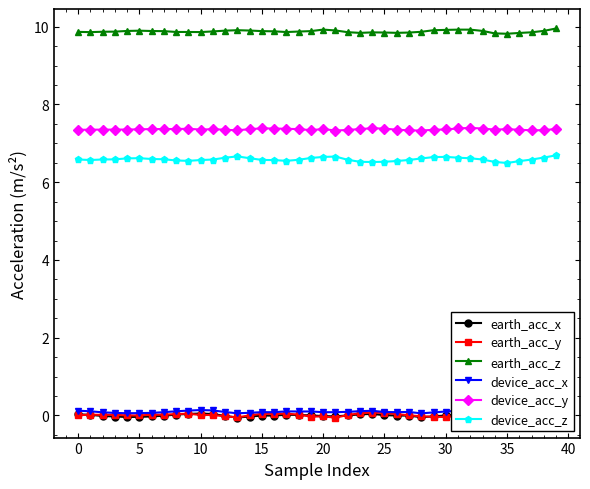

At which category is the sum across all series the highest?

32